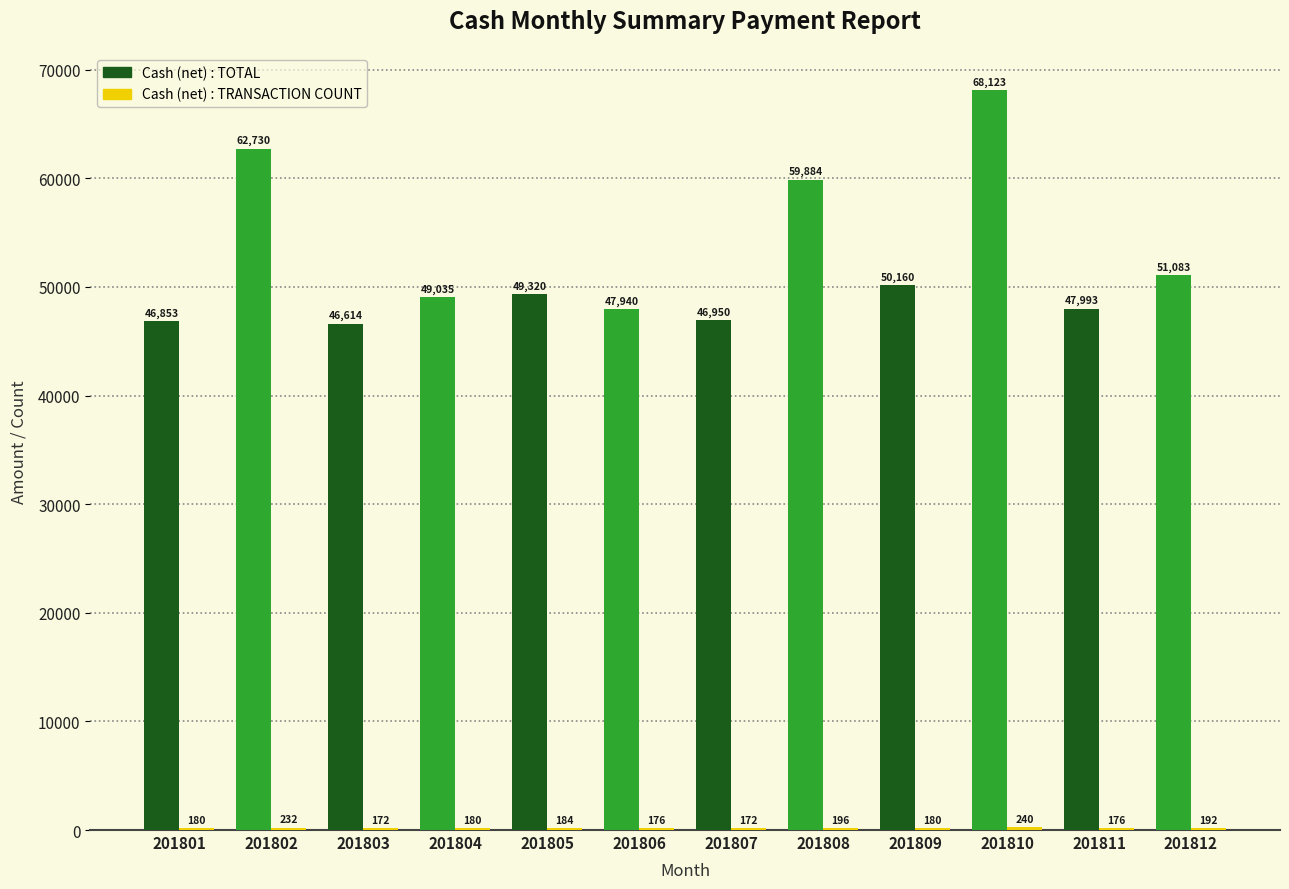

Where is Cash (net) : TOTAL nearest to the value 57368?

201808